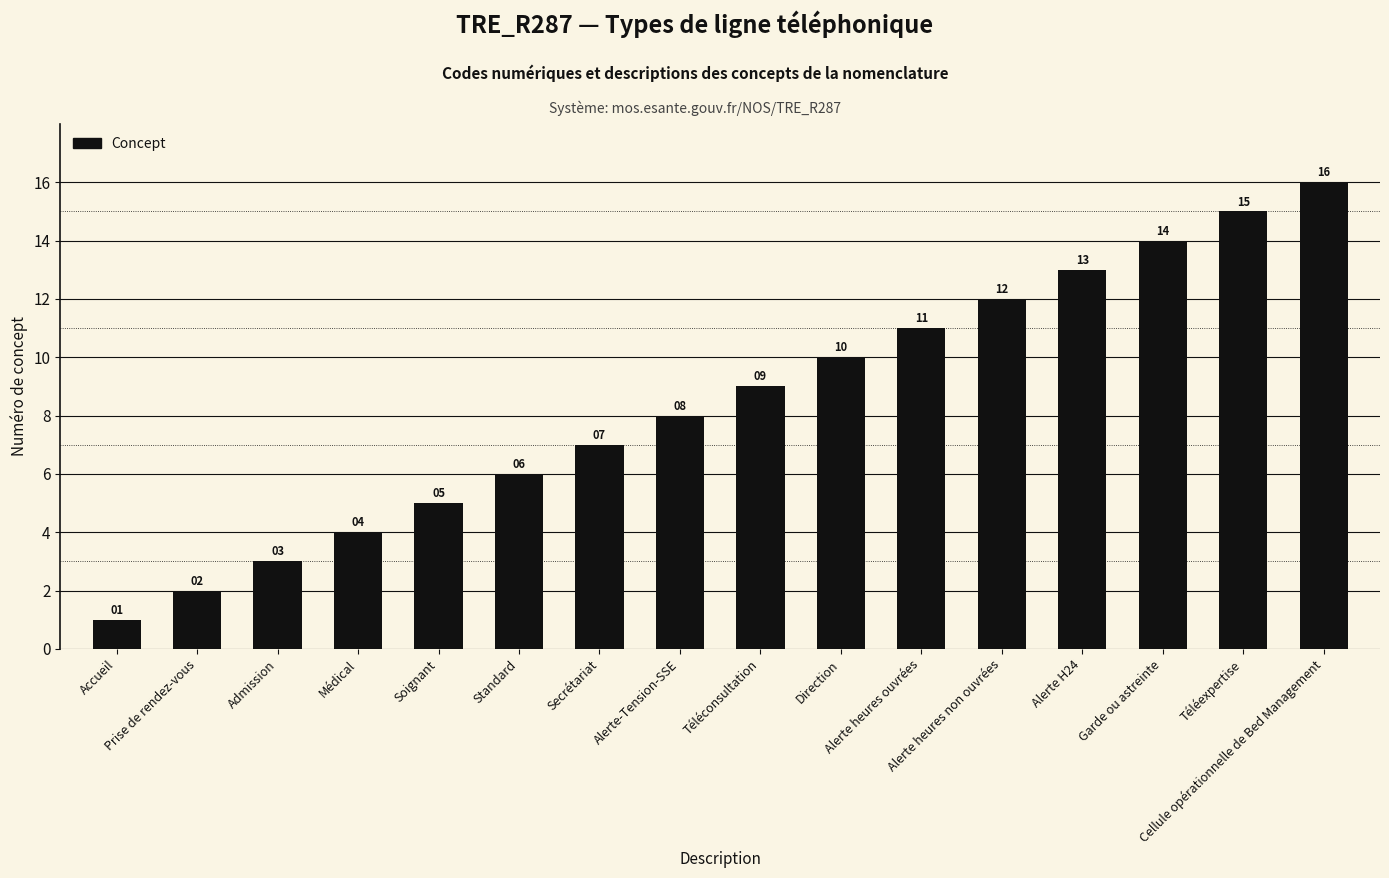

Which has a higher value, Alerte heures non ouvrées or Standard?

Alerte heures non ouvrées